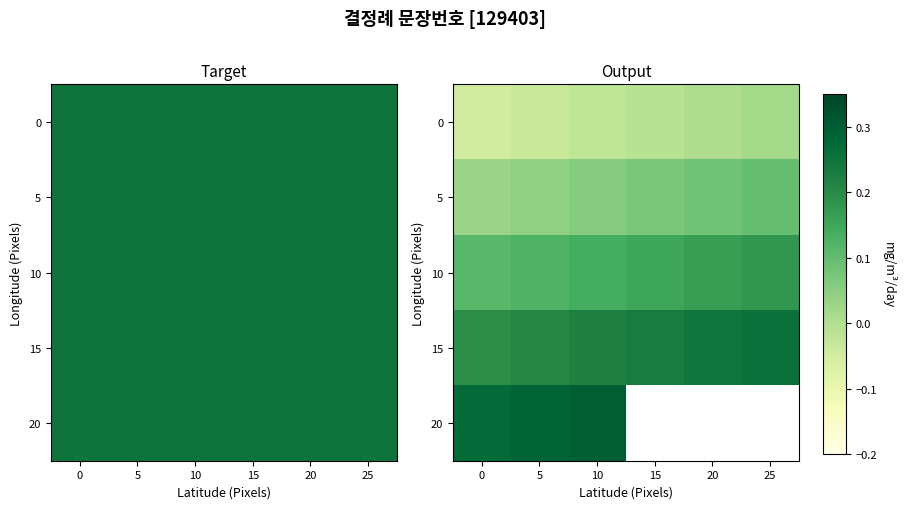

Rank the series by their average value, from lowest to highest.

0, 5, 10, 15, 20